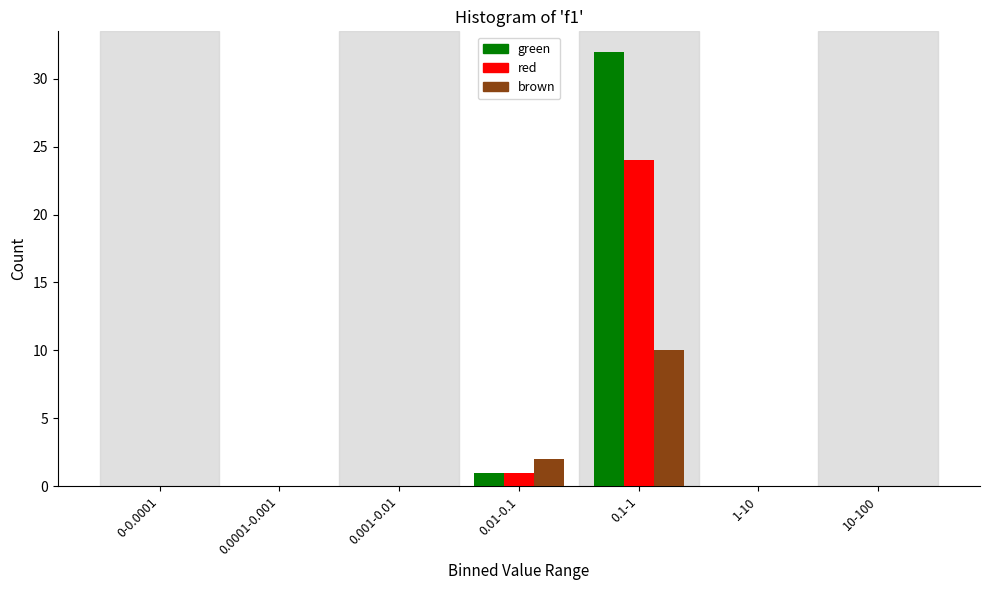

Reading left to right, extract all data points from this chart.

green: 0-0.0001=0	0.0001-0.001=0	0.001-0.01=0	0.01-0.1=1	0.1-1=32	1-10=0	10-100=0
red: 0-0.0001=0	0.0001-0.001=0	0.001-0.01=0	0.01-0.1=1	0.1-1=24	1-10=0	10-100=0
brown: 0-0.0001=0	0.0001-0.001=0	0.001-0.01=0	0.01-0.1=2	0.1-1=10	1-10=0	10-100=0